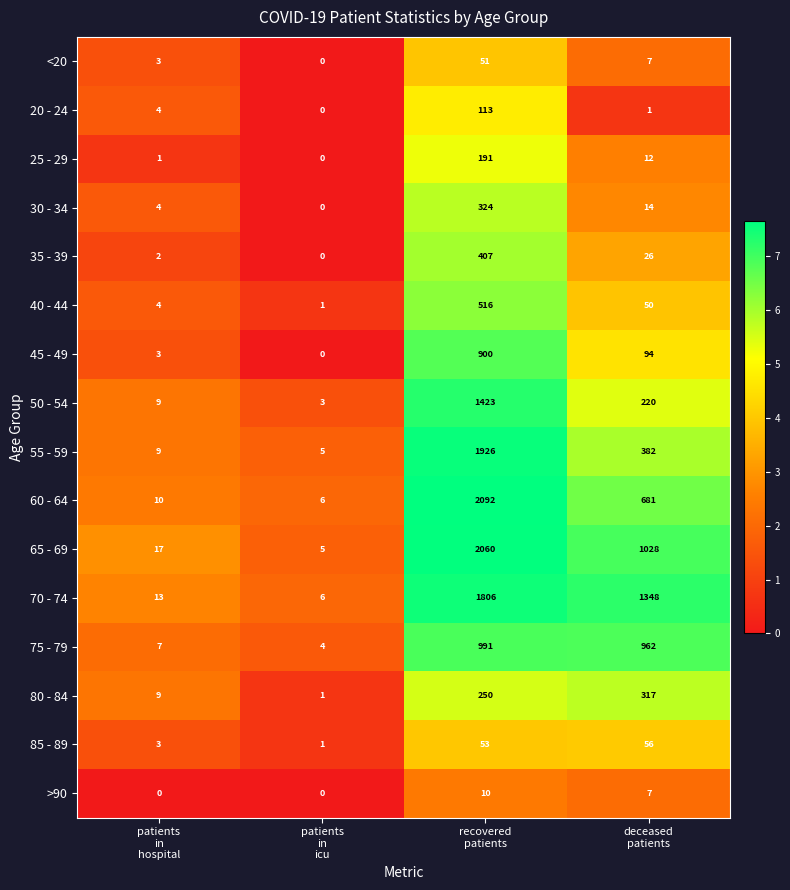

What is the sum of all 25 - 29 values?

204